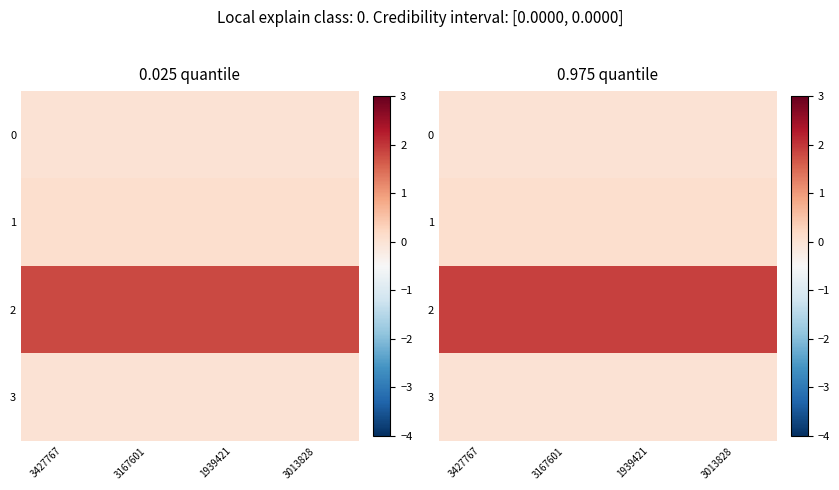

True or false: 2 has a value of 1.3 at 3013828.

False